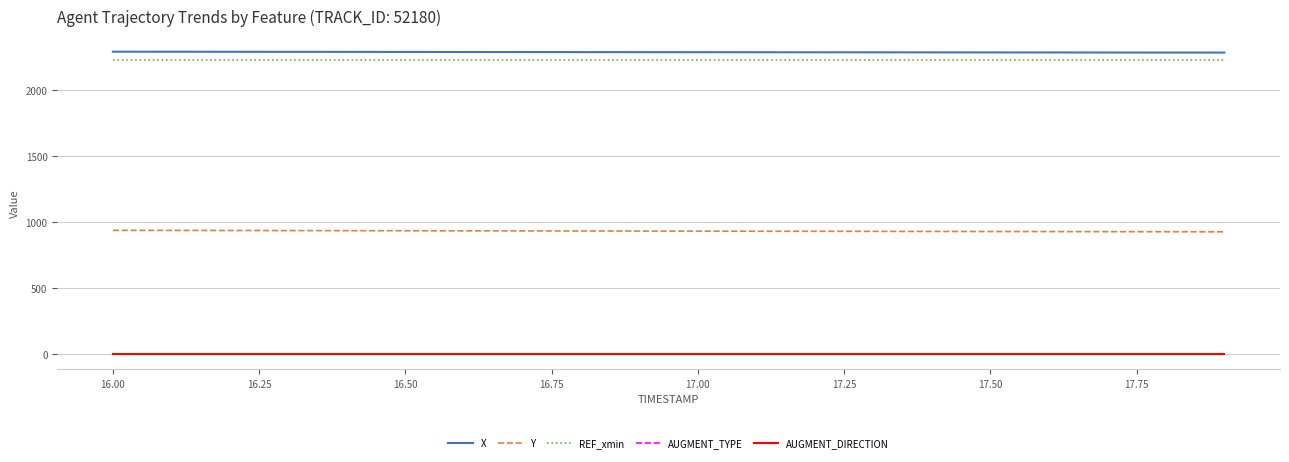

What is the sum of all REF_xmin values?

44574.4